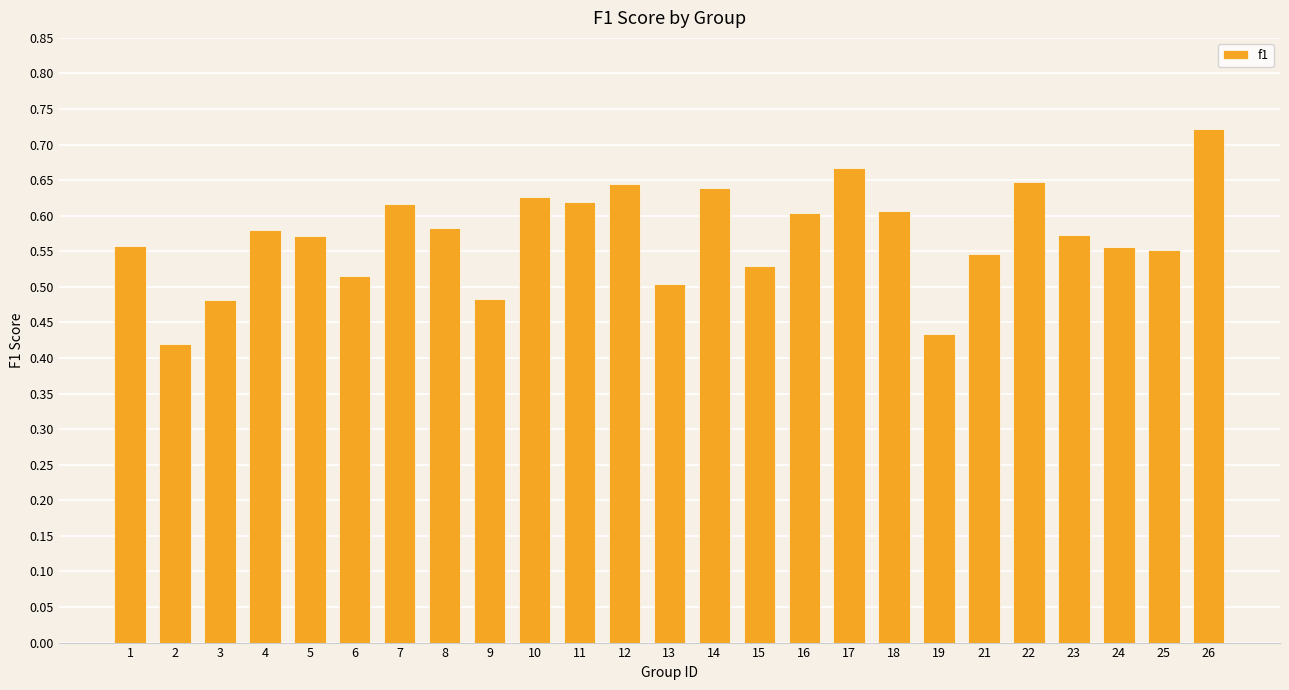

At which category does the chart reach its peak across all series?

26